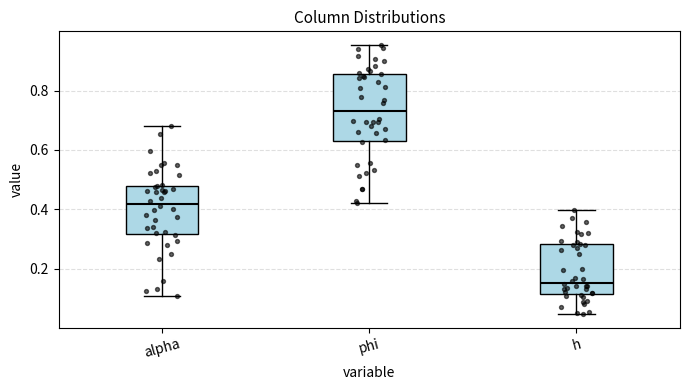

Reading left to right, transcribe this box plot: for each box, give where its median line is, the range the box spans, and where its two whiskers end, as read against the y-axis. The values are not printed on the chart, so give them approximately, as read against the axis.

alpha: median 0.42, box 0.32 to 0.48, whiskers 0.10 to 0.68
phi: median 0.74, box 0.64 to 0.86, whiskers 0.42 to 0.96
h: median 0.16, box 0.12 to 0.28, whiskers 0.04 to 0.40